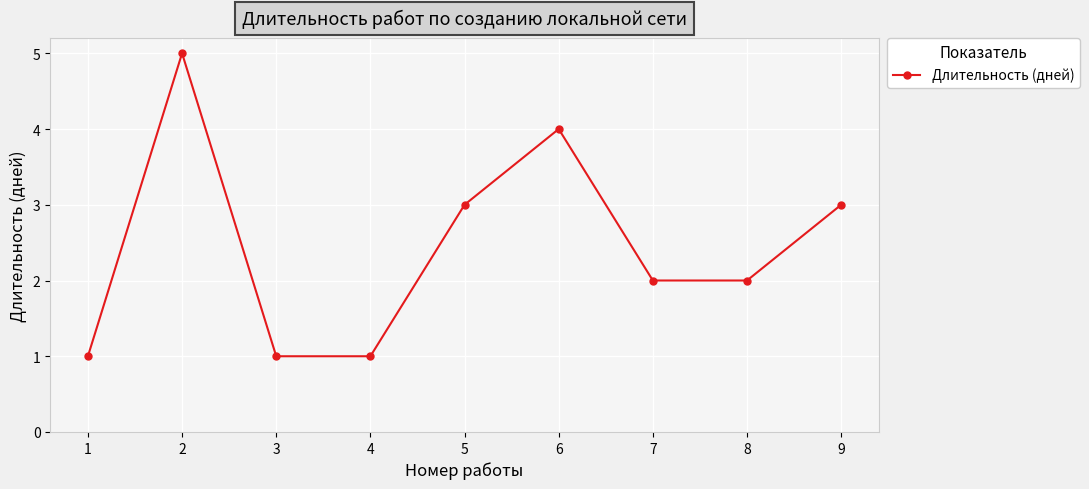

The chart shows a value of 2 at 4. True or false?

False